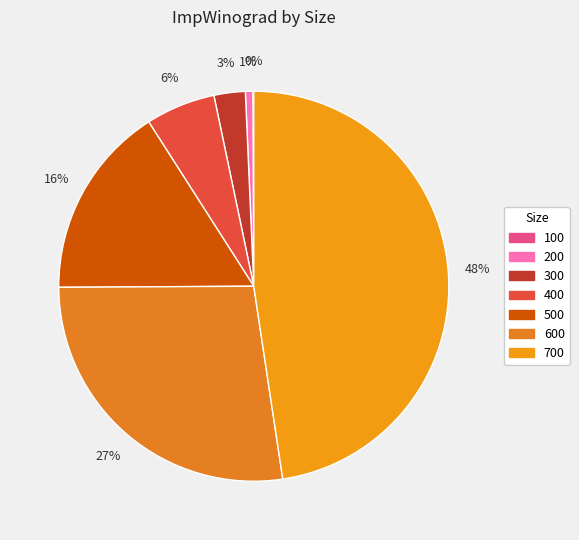

True or false: 200 accounts for 1% of the total.

True